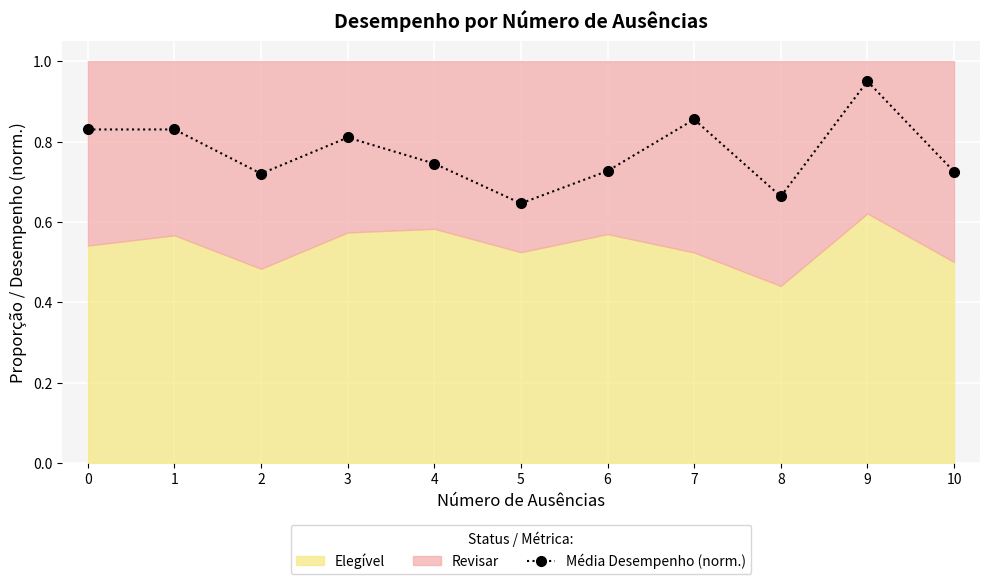

At which label is the value closest to 0?

5